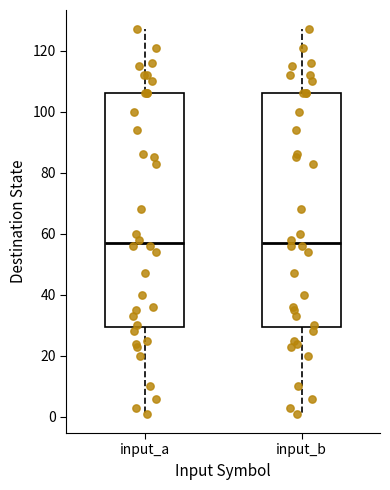

Reading left to right, read every box against the y-axis: the position of its median line, the range the box covers, and the ends of its whiskers. The values are not printed on the chart, so give them approximately, as read against the axis.

input_a: median 58, box 30 to 106, whiskers 2 to 128
input_b: median 58, box 30 to 106, whiskers 2 to 128